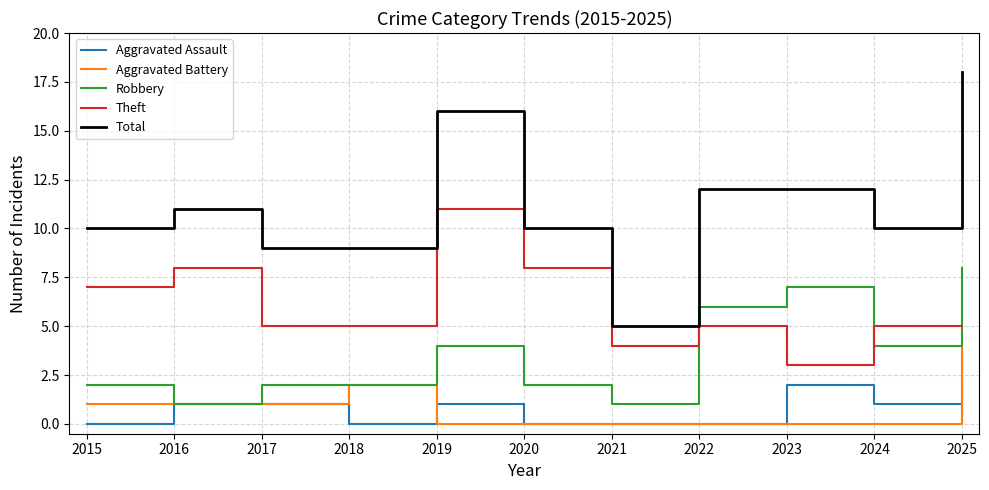

What are all the series names shown in the legend?

Aggravated Assault, Aggravated Battery, Robbery, Theft, Total